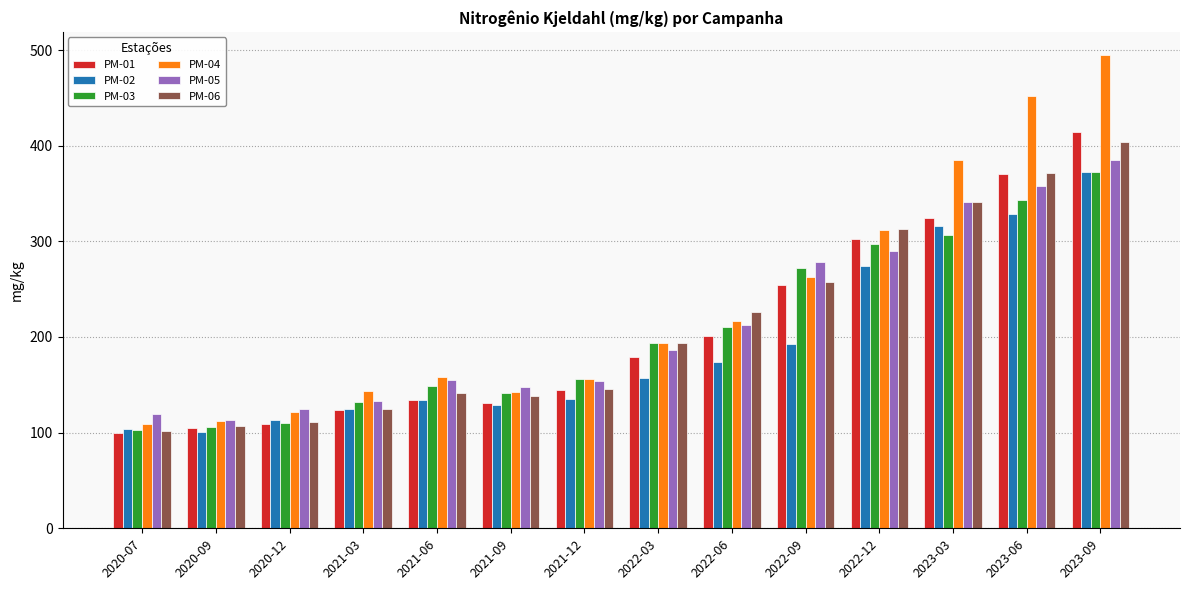

Does the chart contain any negative values?

No